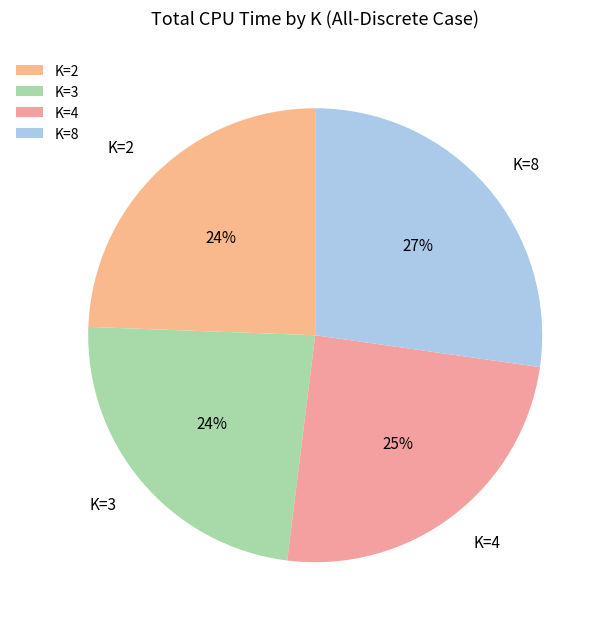

To the nearest percent, what is the combined percentage of K=4 and K=2?

49%